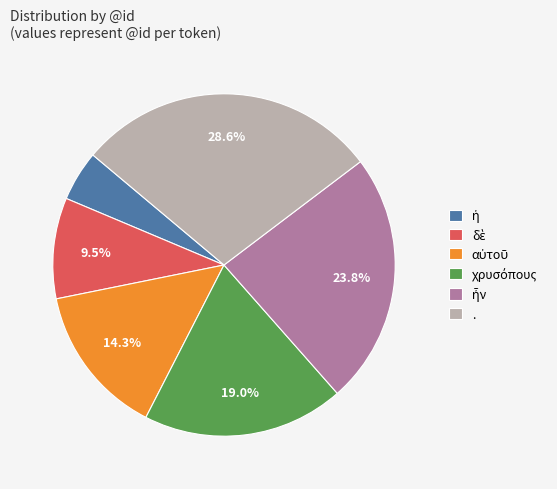

Is there any slice that represents more than half of the pie?

No